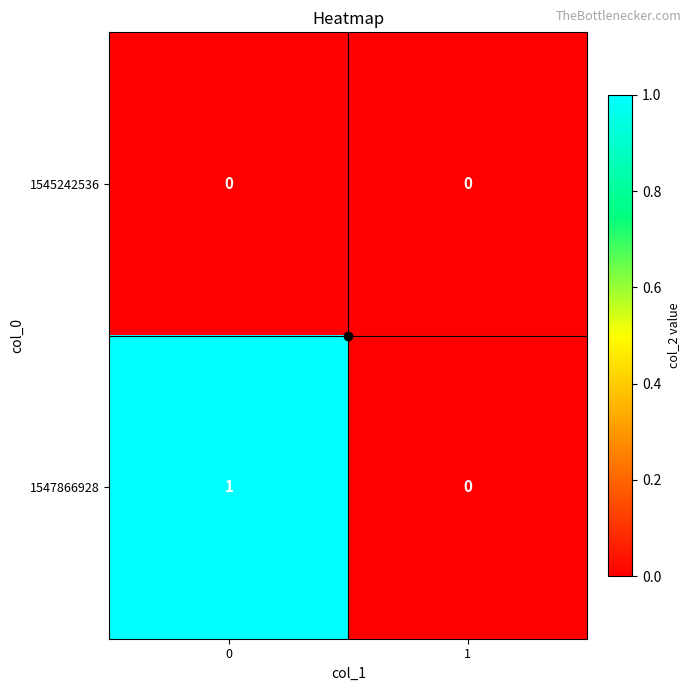

Which series changed the most between 0 and 1?

1547866928